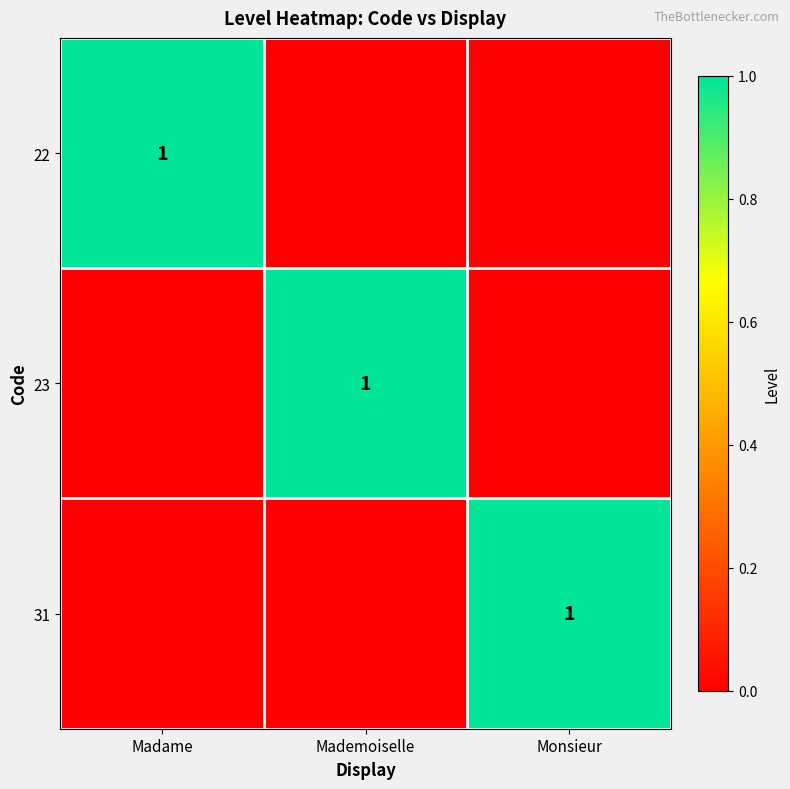

Count the number of categories in the chart.

3